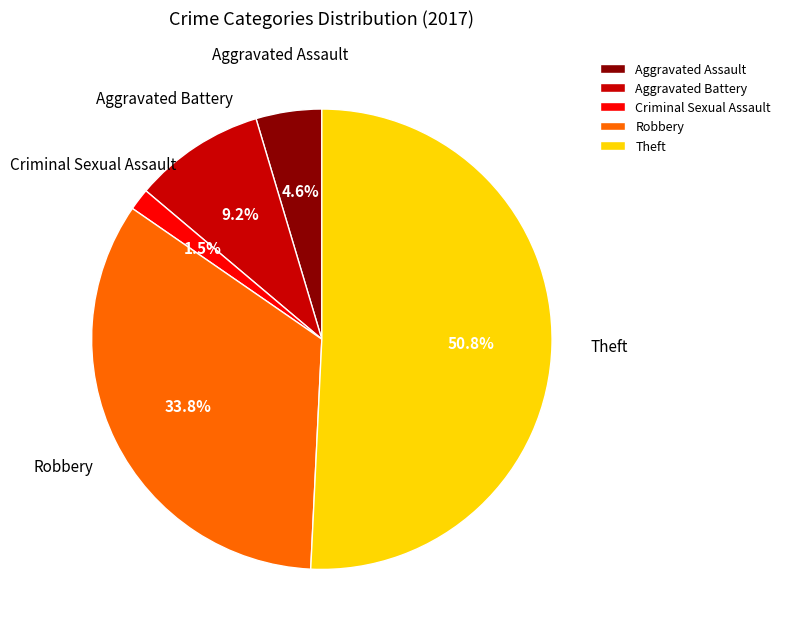

What portion of the pie excludes Criminal Sexual Assault?

98.5%